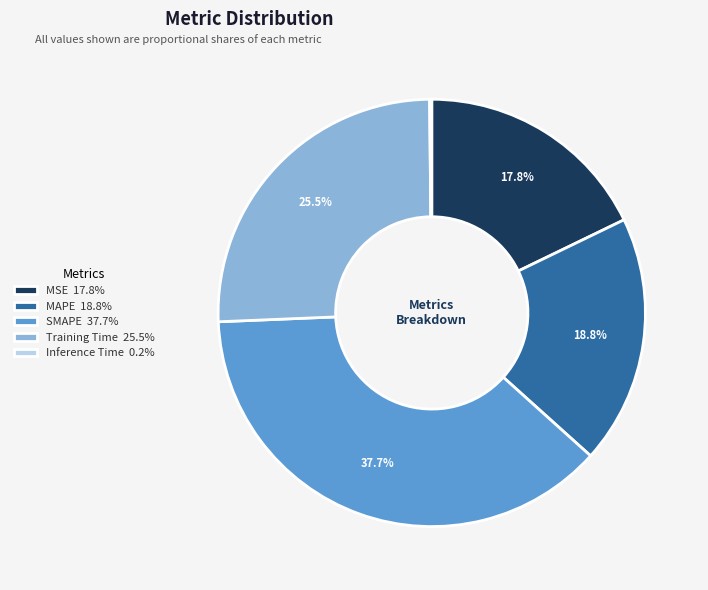

Approximately how many times larger is the value at Training Time compared to SMAPE?

0.7